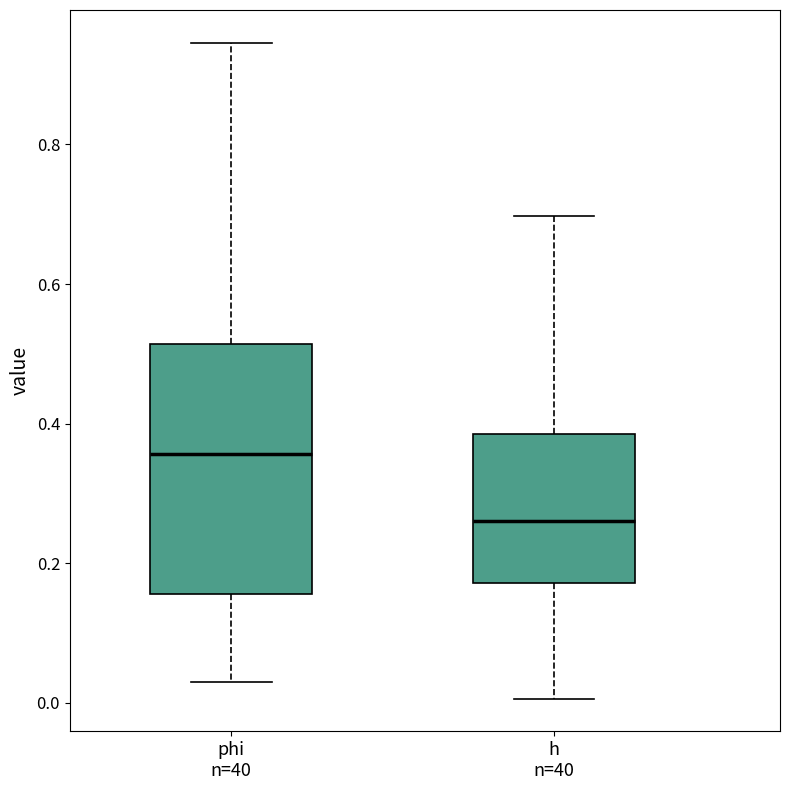

Reading left to right, read every box against the y-axis: the position of its median line, the range the box covers, and the ends of its whiskers. The values are not printed on the chart, so give them approximately, as read against the axis.

phi n=40: median 0.36, box 0.16 to 0.52, whiskers 0.04 to 0.94
h n=40: median 0.26, box 0.18 to 0.38, whiskers 0.00 to 0.70